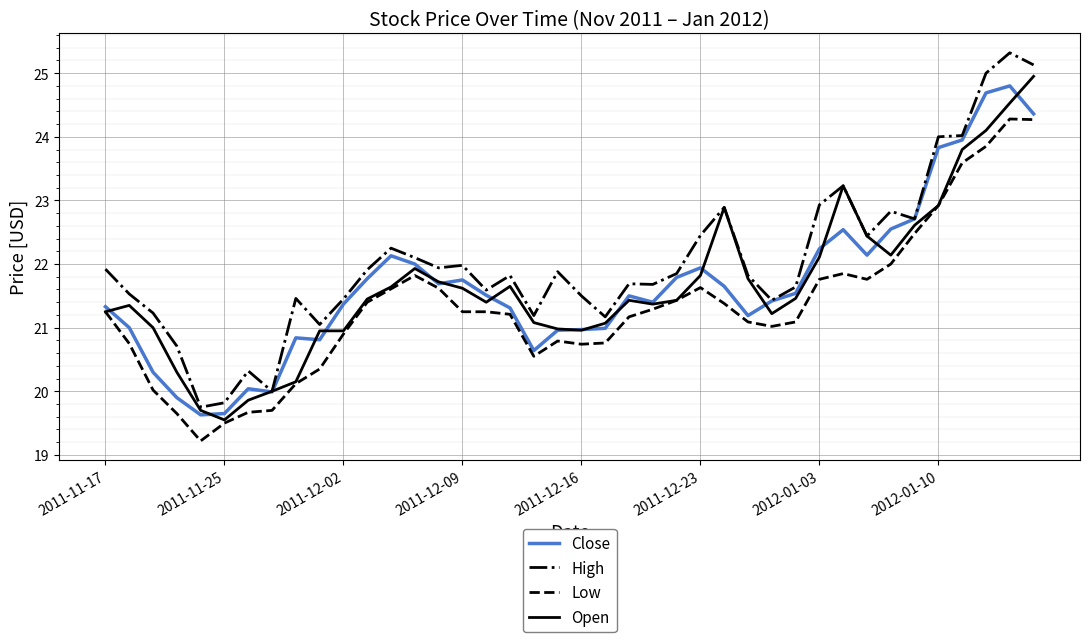

Which series has the largest total across all categories?

High